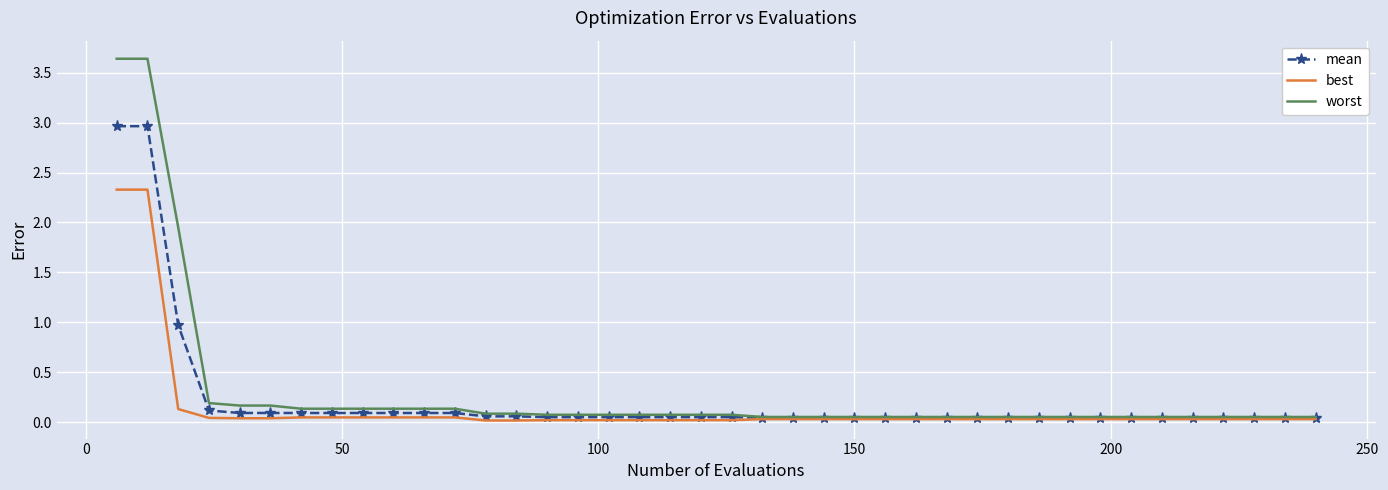

What is the greatest value displayed?

3.6